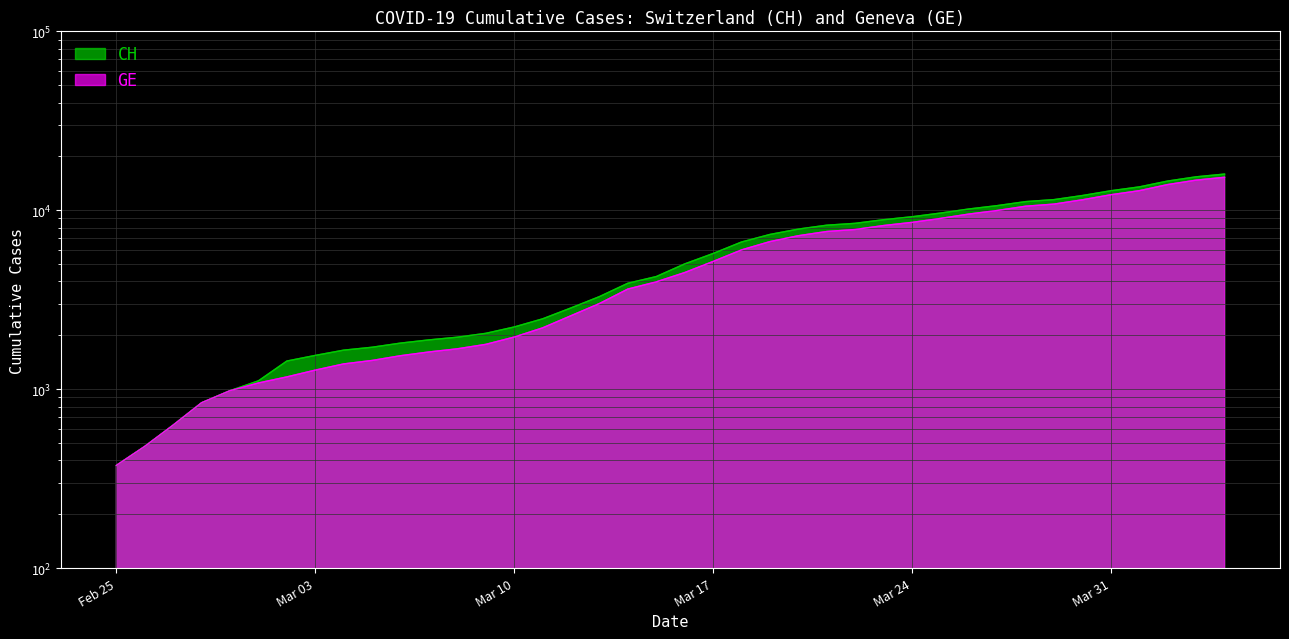

Is the value of GE at 22 greater than the value of CH at 14?

Yes